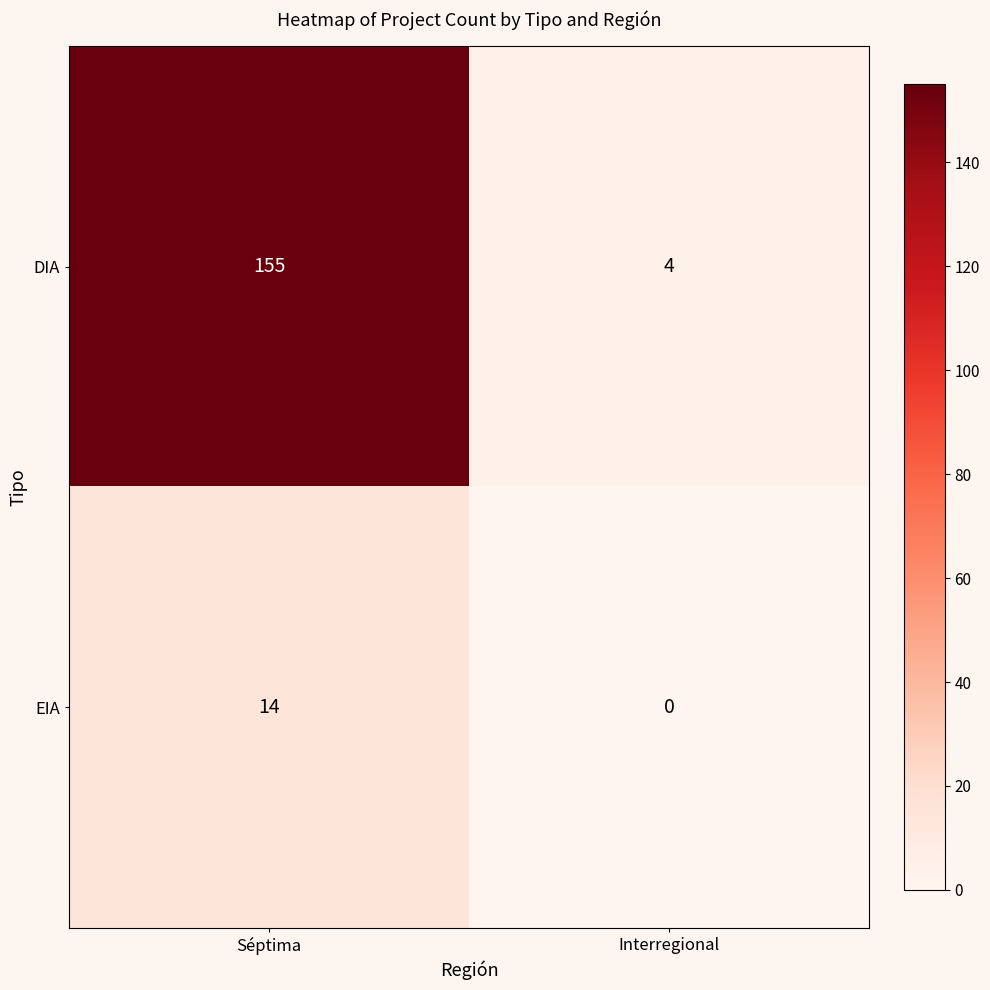

What is the difference between the maximum and minimum values in the EIA series?

14